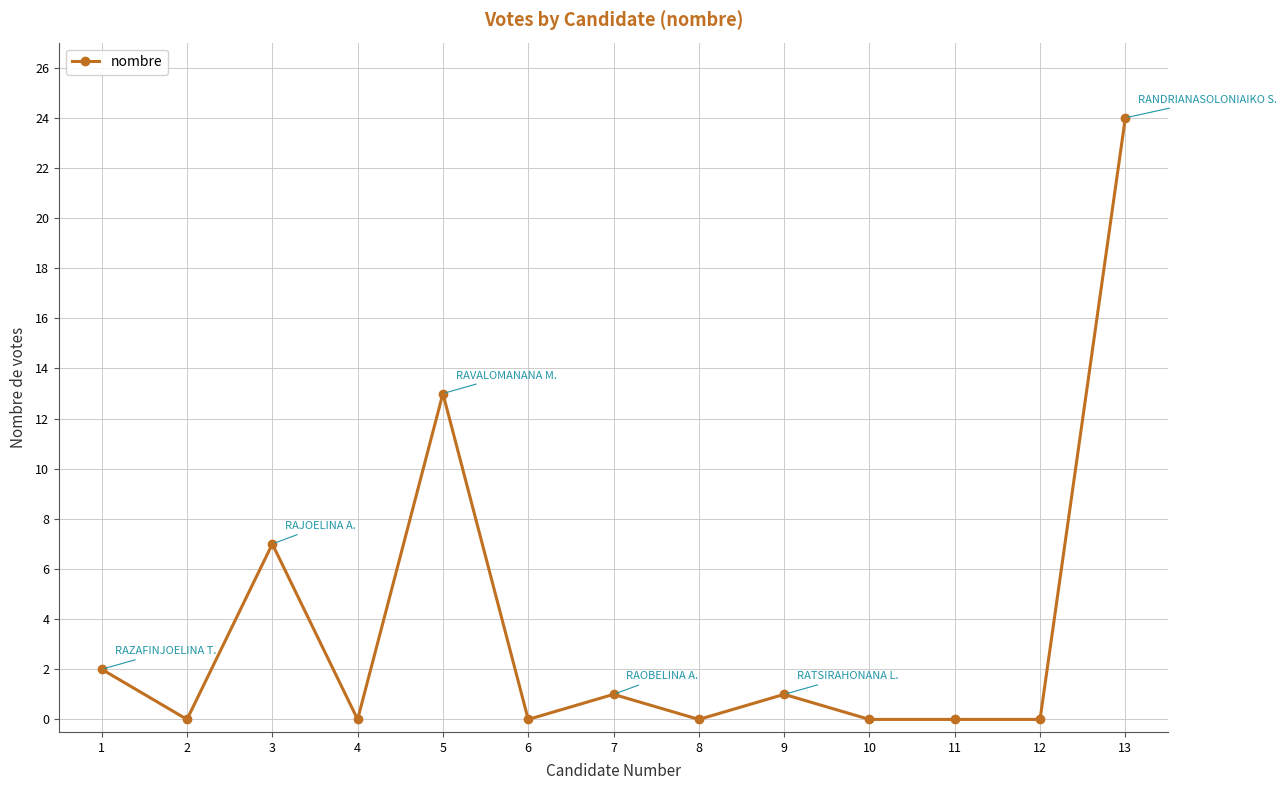

What is the change in value from 7 to 10?

-1